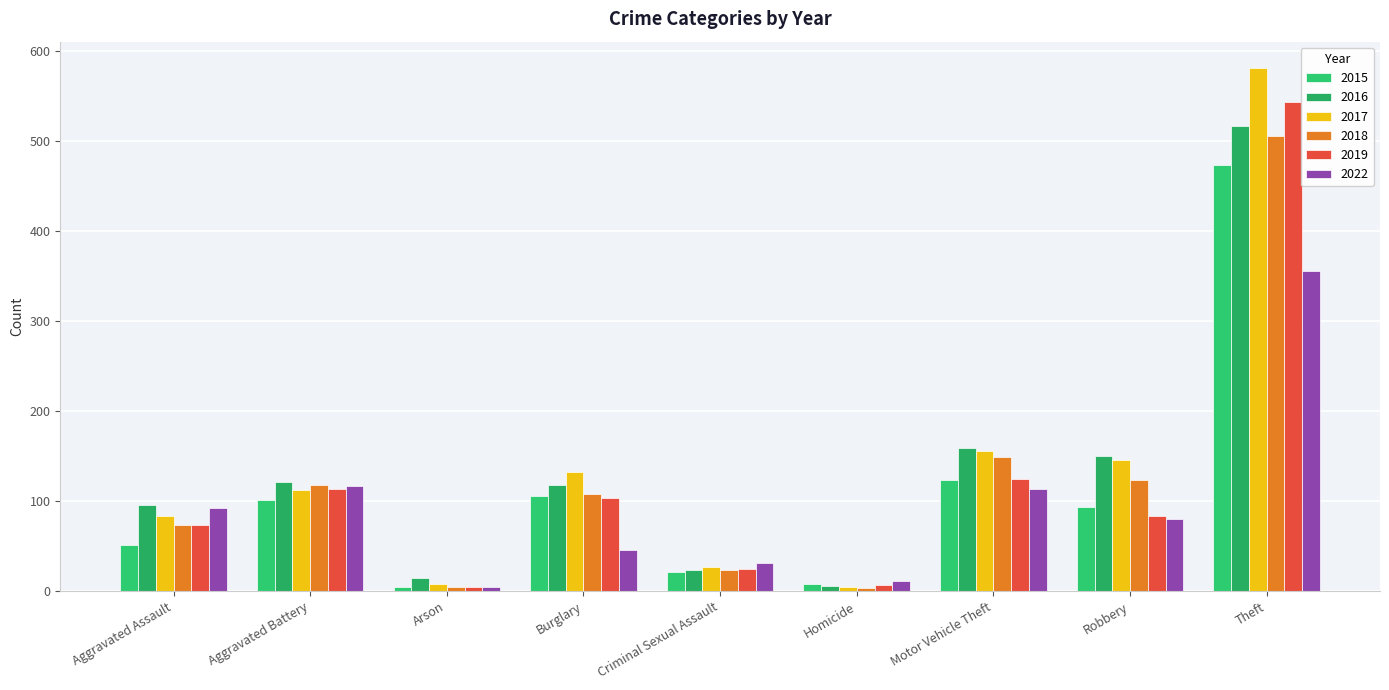

How many data points does each series have?

9